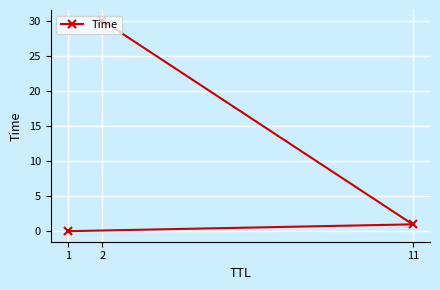

List the labels in order of value, smallest first.

1, 11, 2